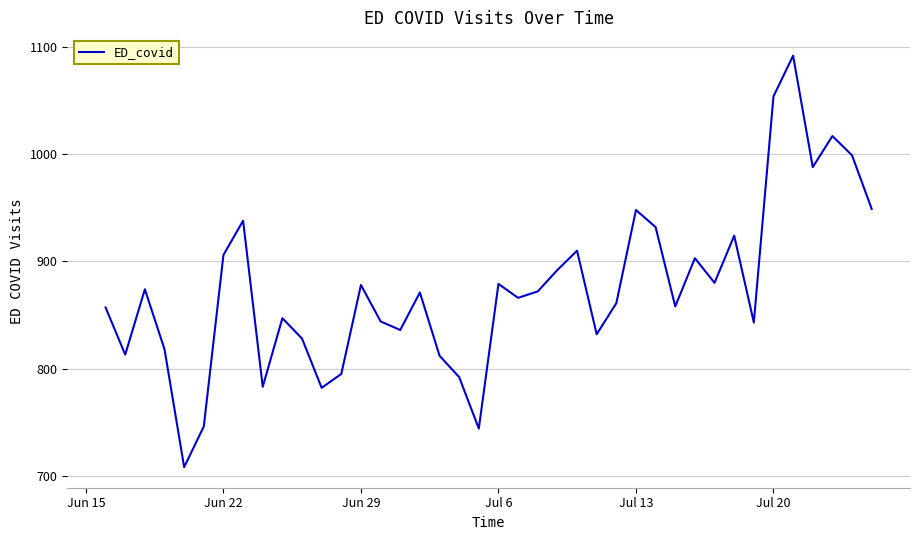

What is the maximum value shown in the chart?

1092